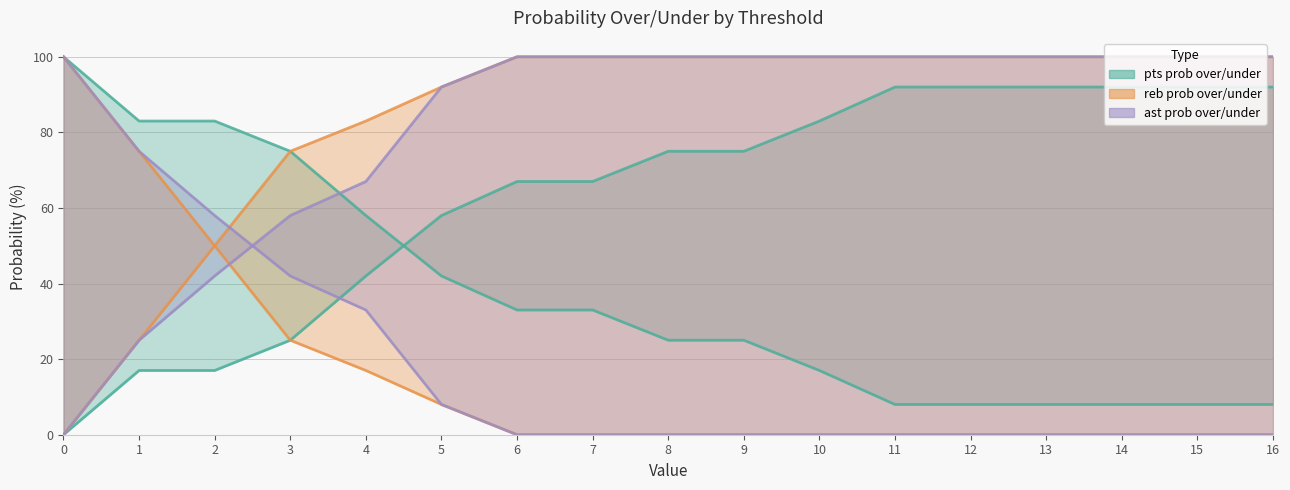

At how many categories does at least one series exceed 30?

17